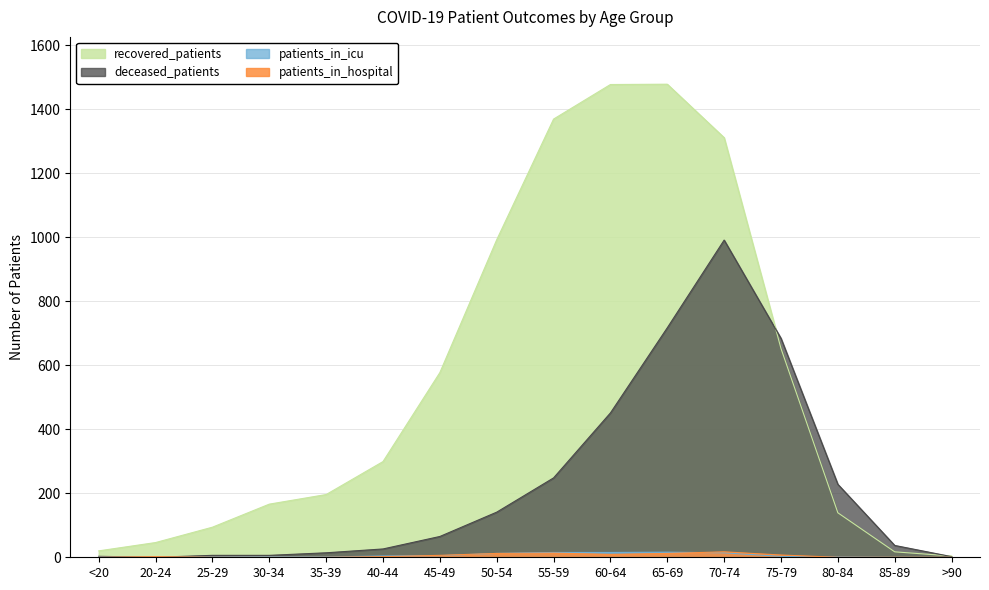

Rank the categories by recovered_patients value from highest to lowest.

65-69, 60-64, 55-59, 70-74, 50-54, 75-79, 45-49, 40-44, 35-39, 30-34, 80-84, 25-29, 20-24, <20, 85-89, >90